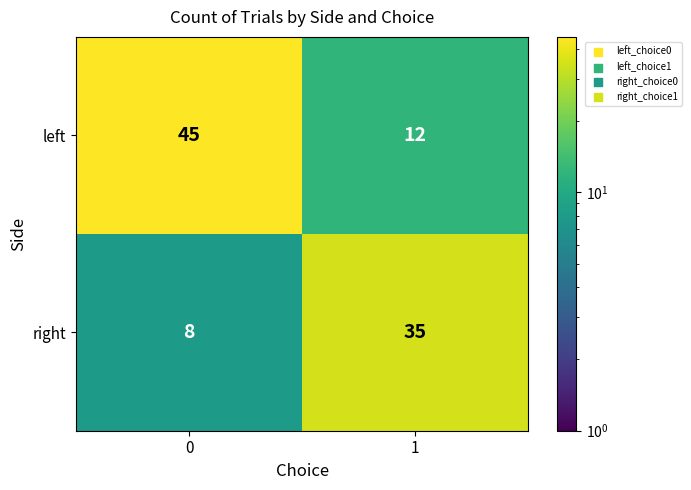

What is the sum of all left values?

57